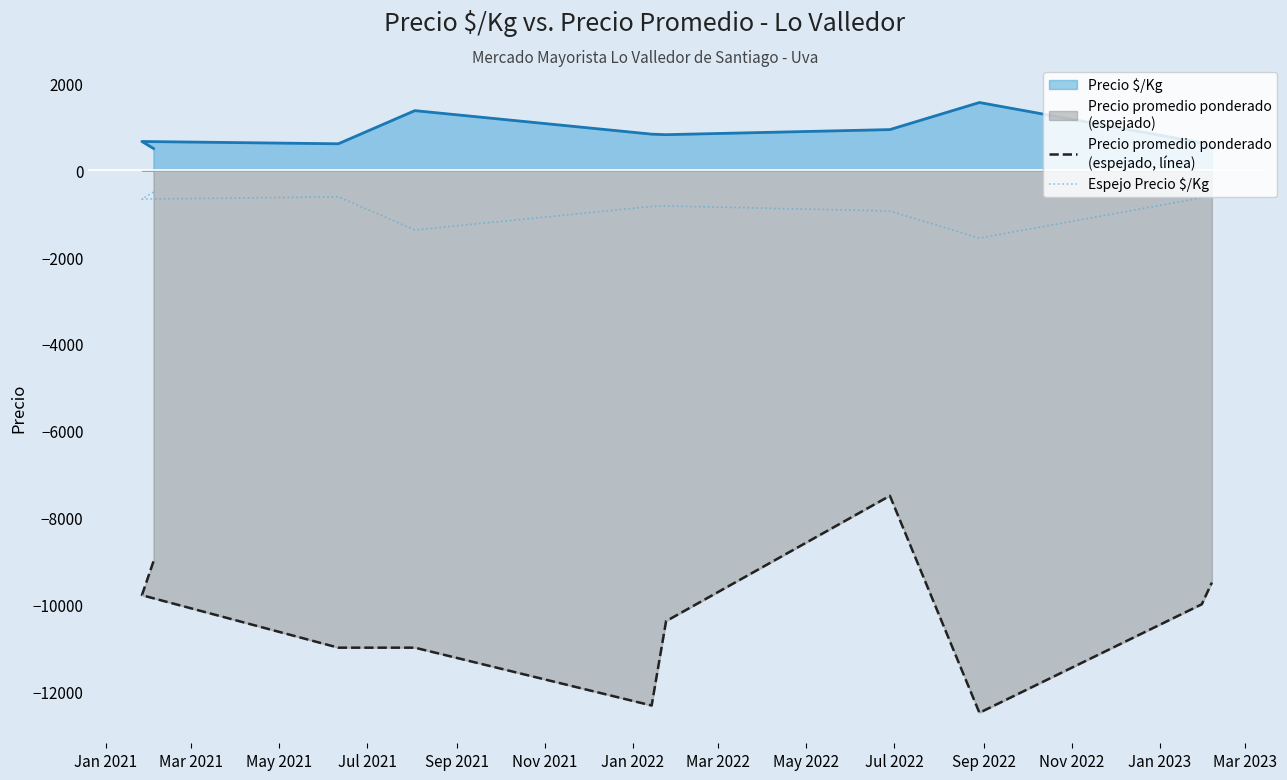

True or false: Espejo Precio $/Kg and Precio promedio ponderado
(espejado, línea) cross at least once.

False